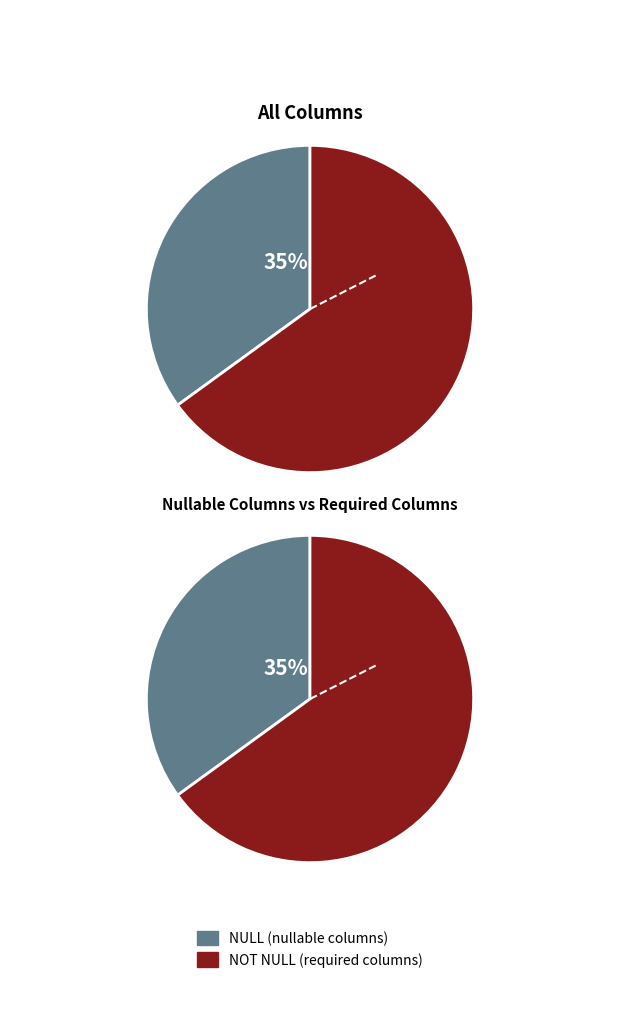

Which category accounts for the majority?

NOT NULL